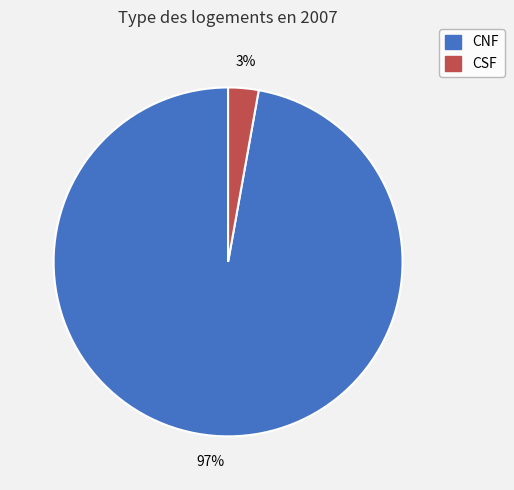

What percentage is the CNF slice, to the nearest percent?

97%